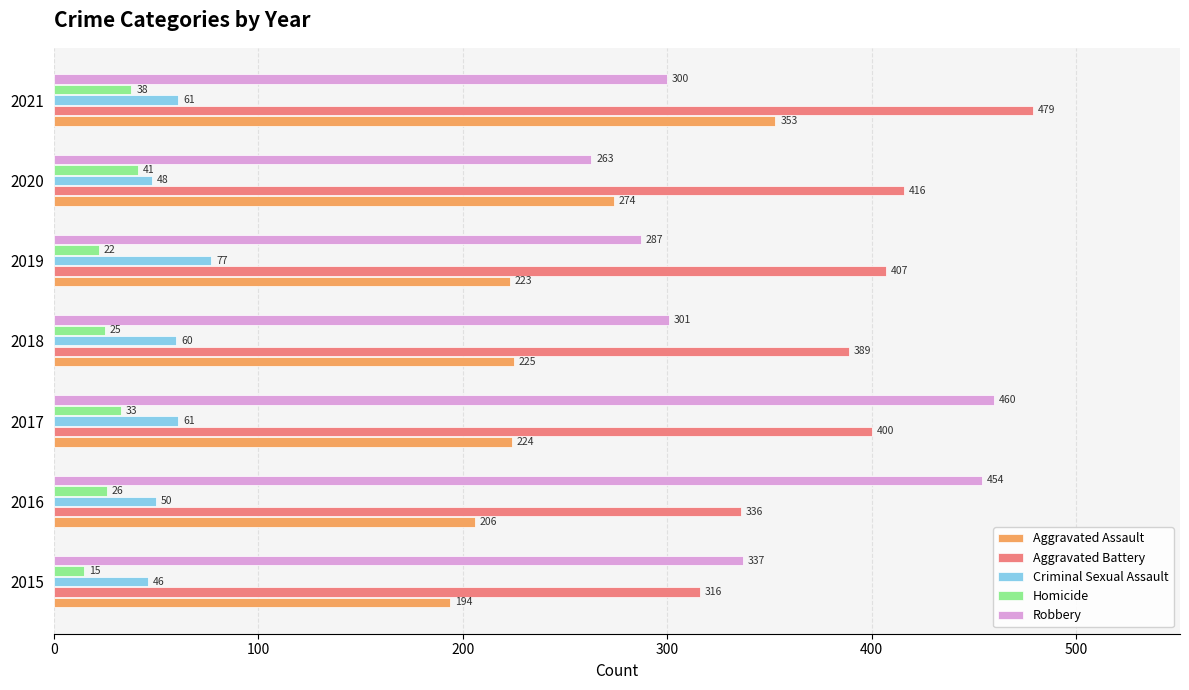

List the labels in order of Aggravated Assault value, largest first.

2021, 2020, 2018, 2017, 2019, 2016, 2015